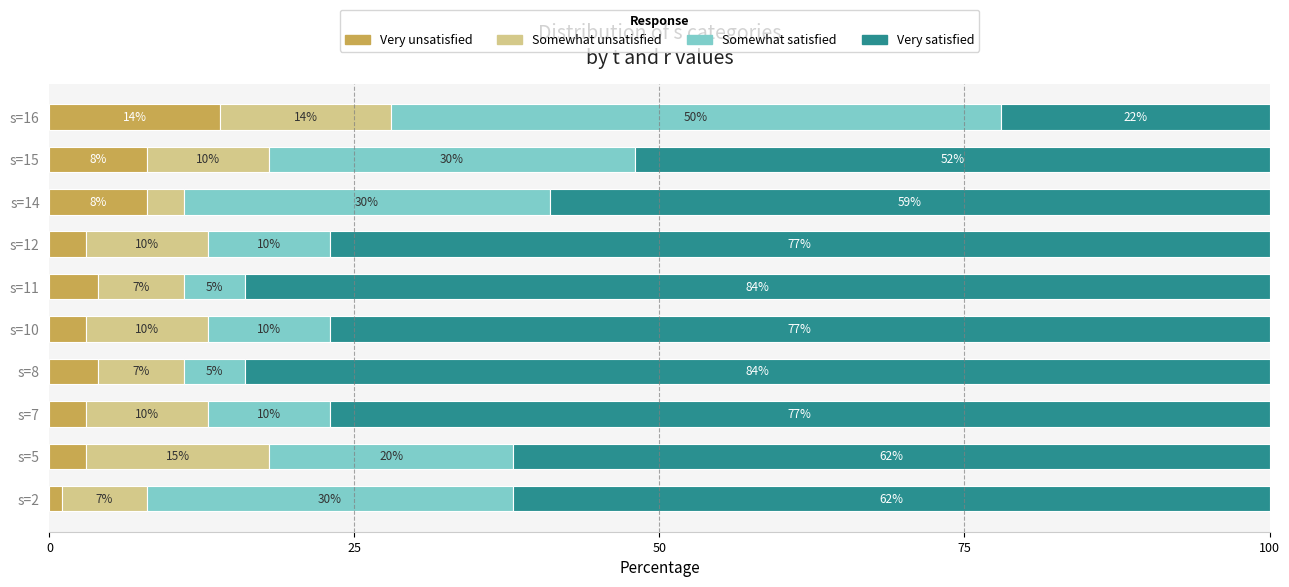

The value of Very unsatisfied at s=11 is 4. True or false?

True